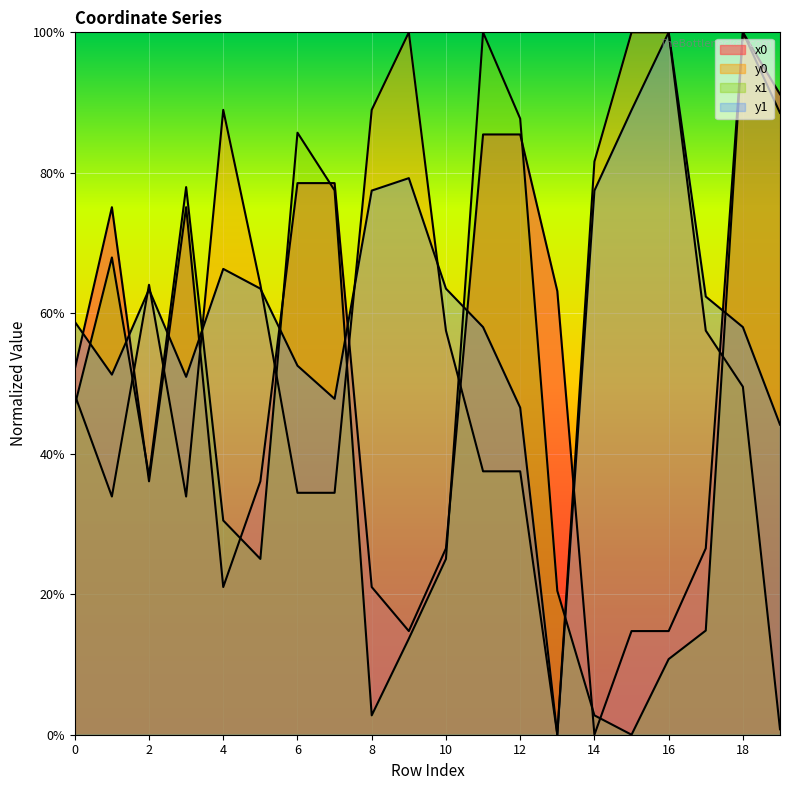

Where is y1 nearest to the value 0?

13